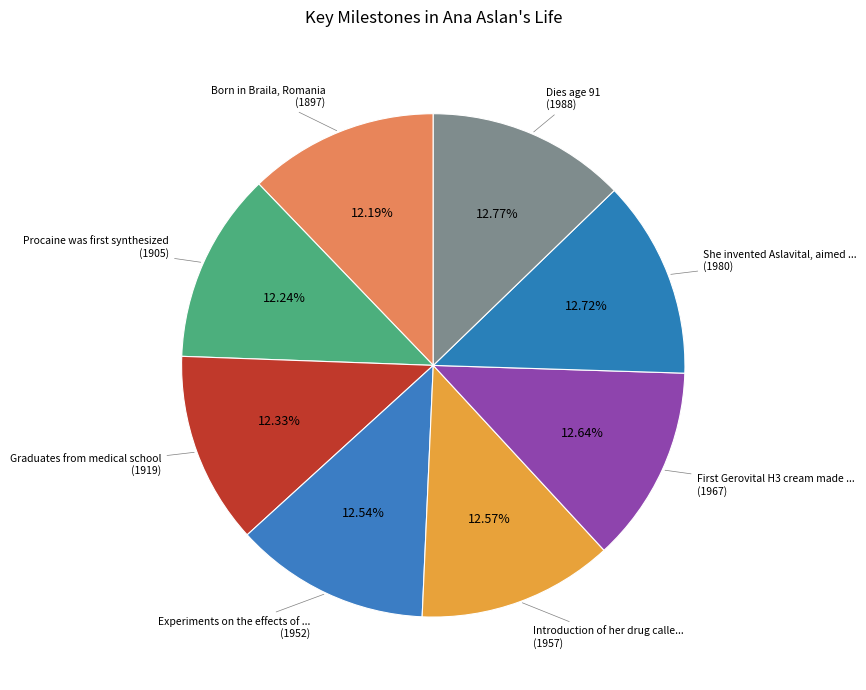

How many segments does this pie chart have?

8